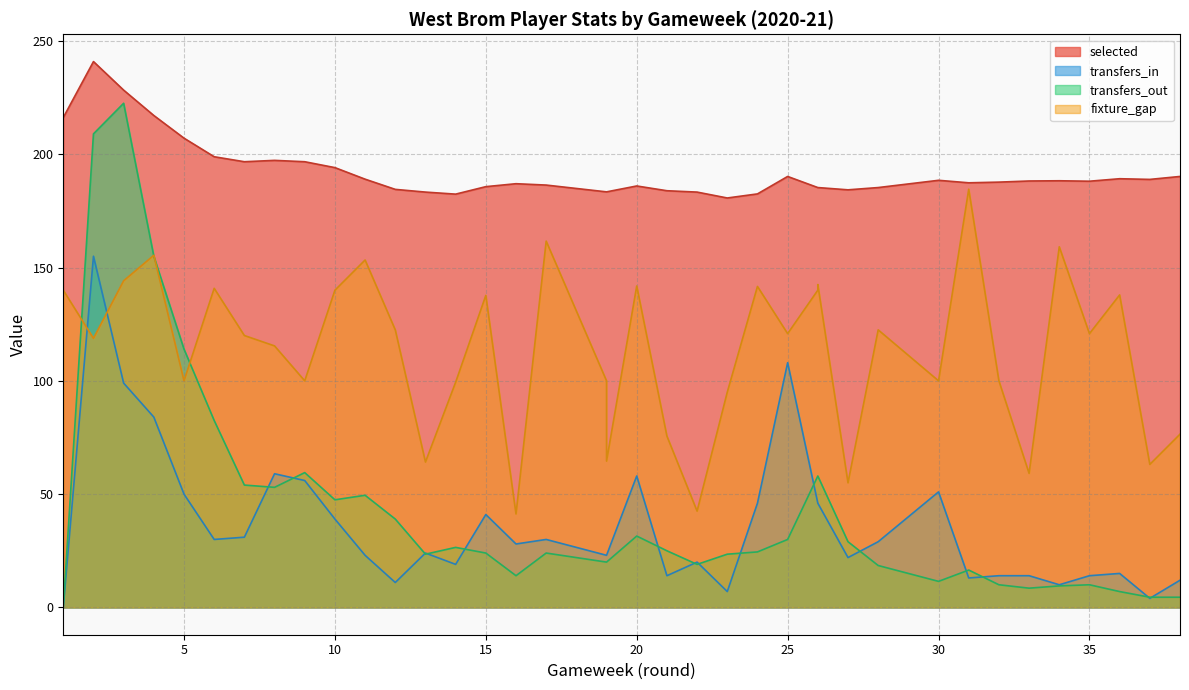

What is the sum of all transfers_out values?

1636.5